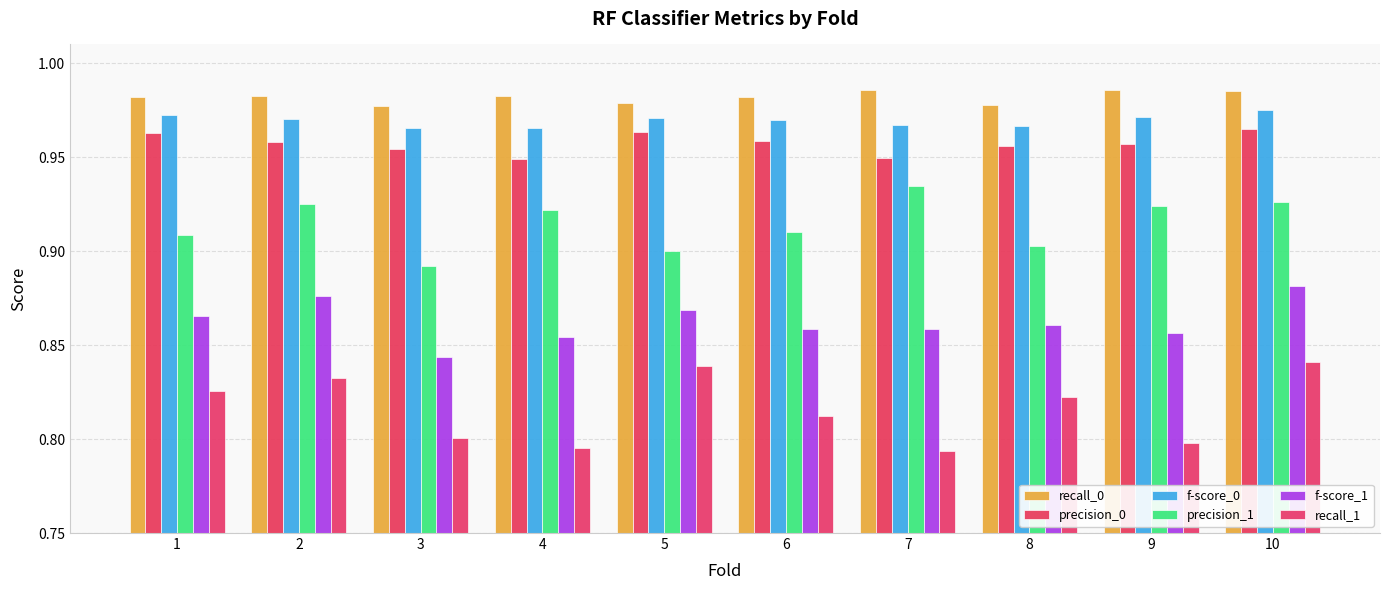

Which series has the largest total across all categories?

recall_0